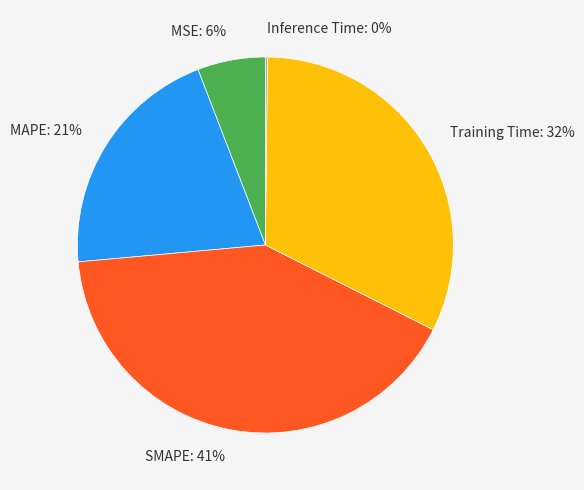

Does MSE: 6% account for over 50% of the chart?

No